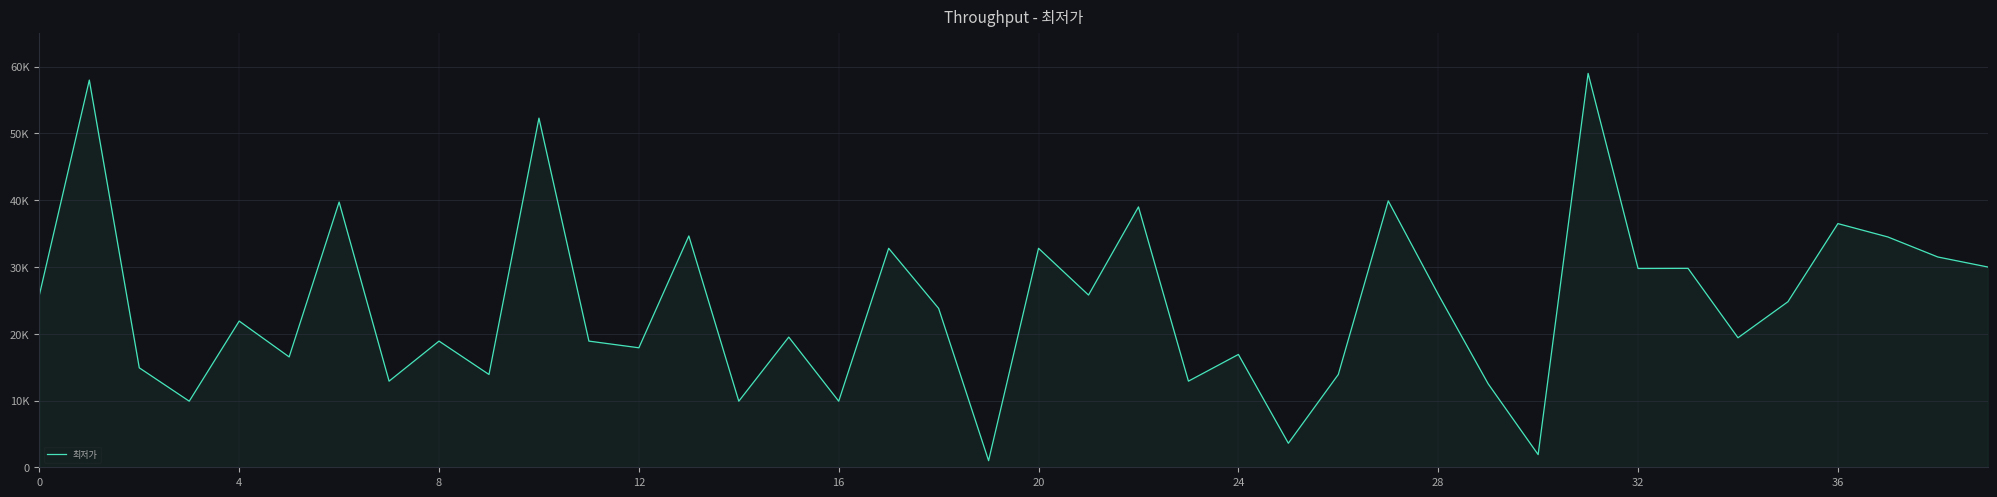

What is the value of the 8th point from the left?

12900